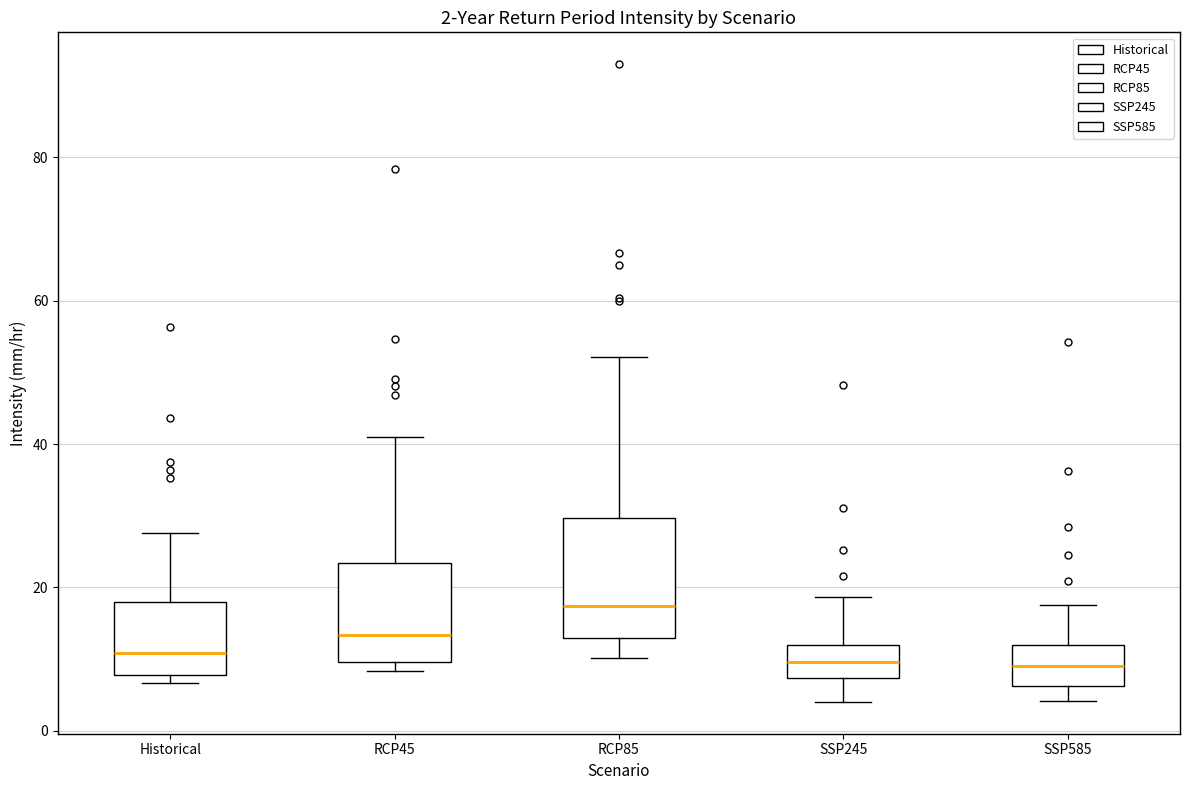

Which box has the highest median line?

RCP85